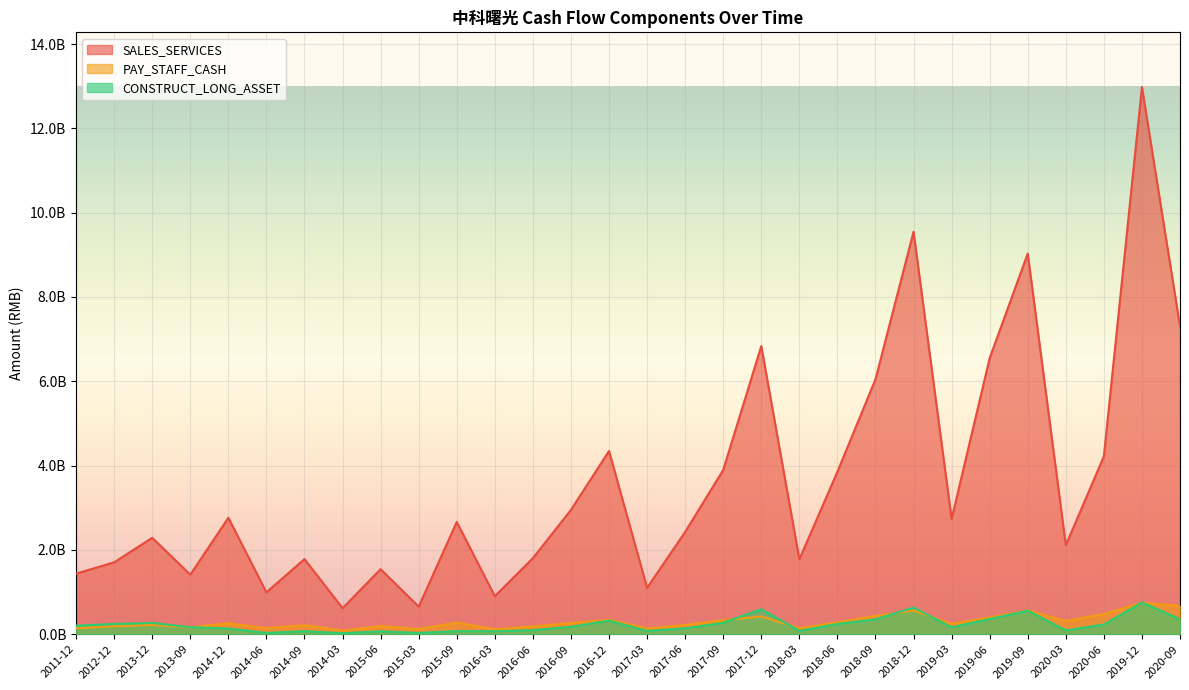

Between 2016-03 and 2019-12, which series saw the biggest shift?

SALES_SERVICES